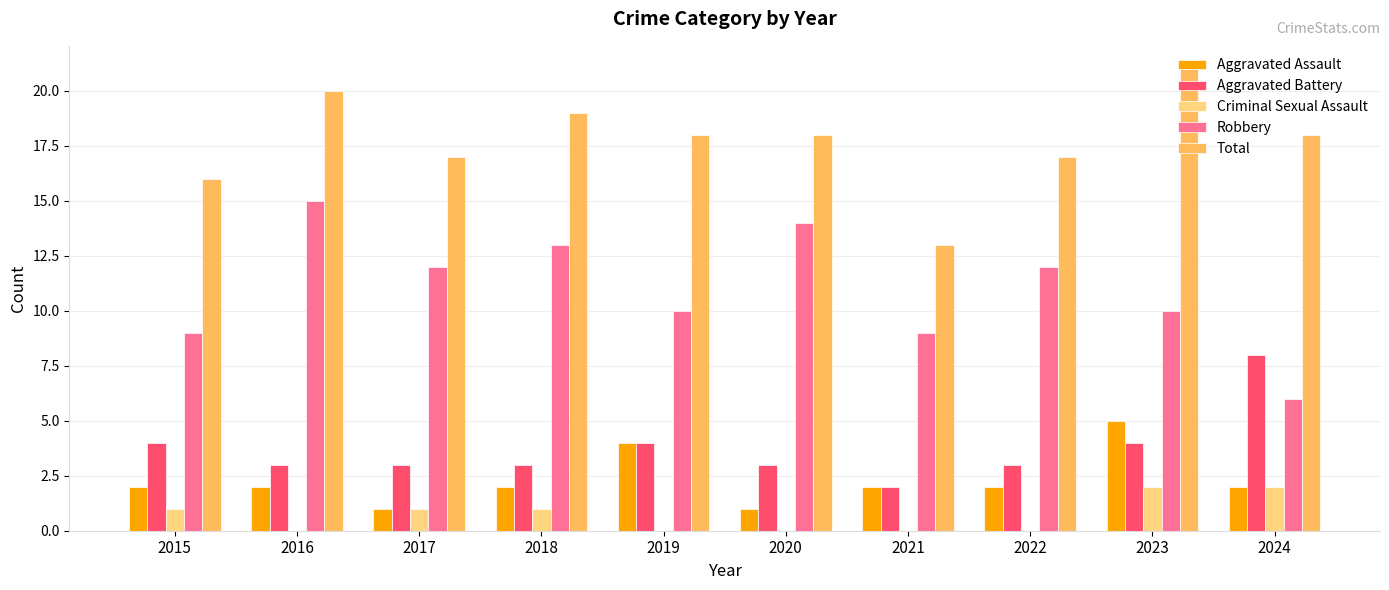

What is the spread (max minus min) of values at 2023?

19